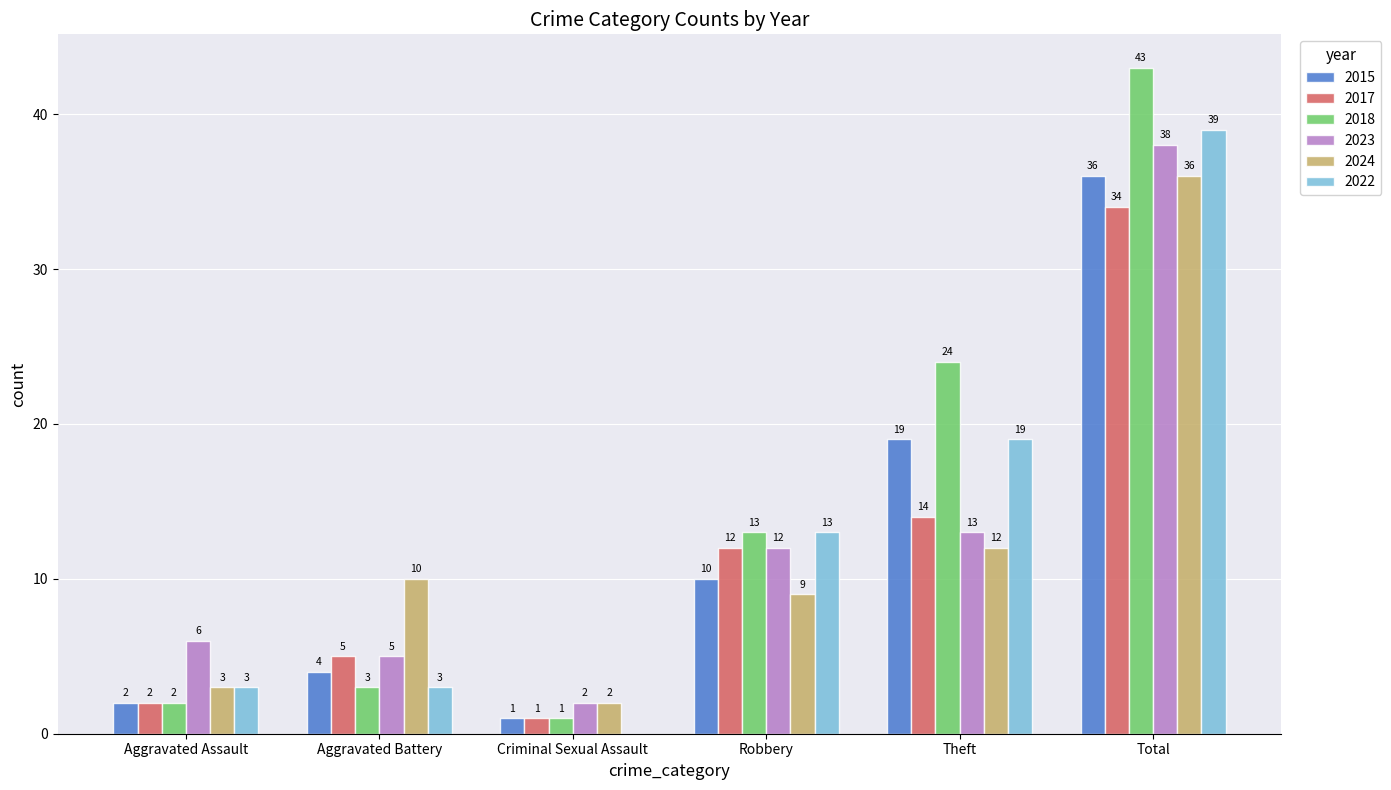

The value of 2022 at Robbery is 13. True or false?

True